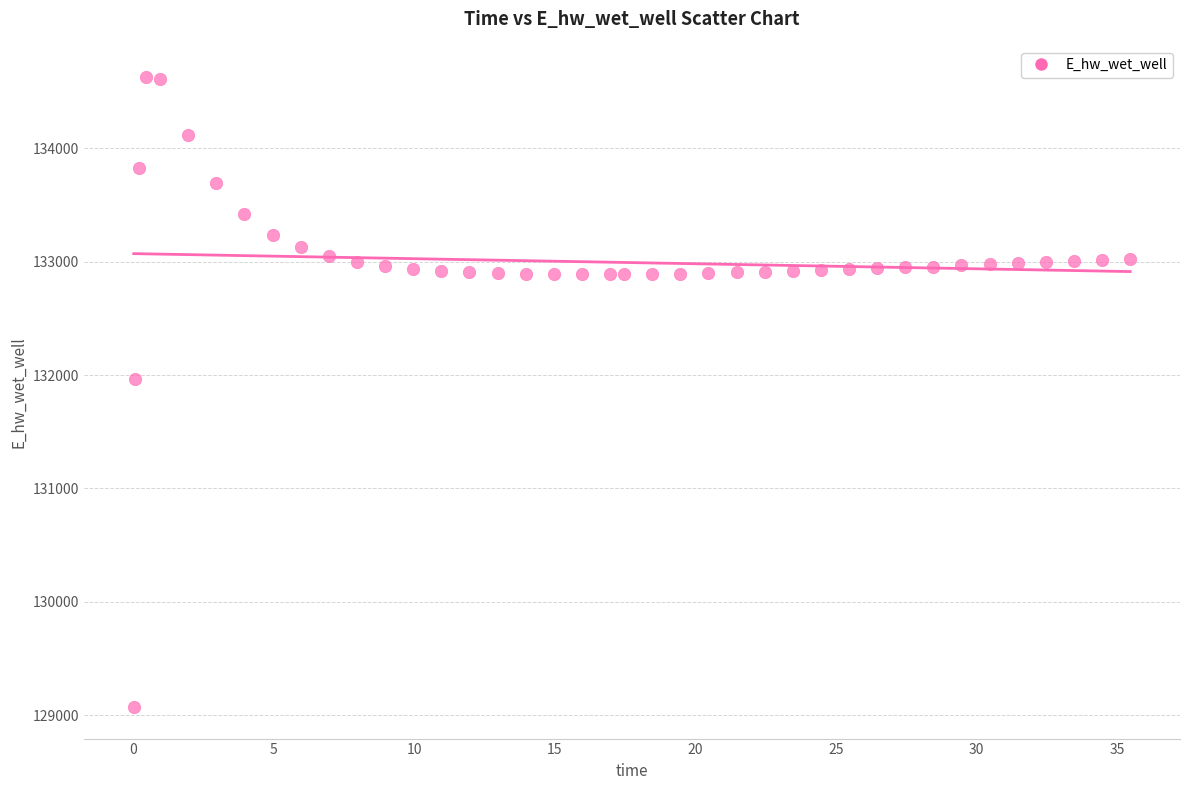

What Y value in the scatter plot is closest to 131849?

131970.0